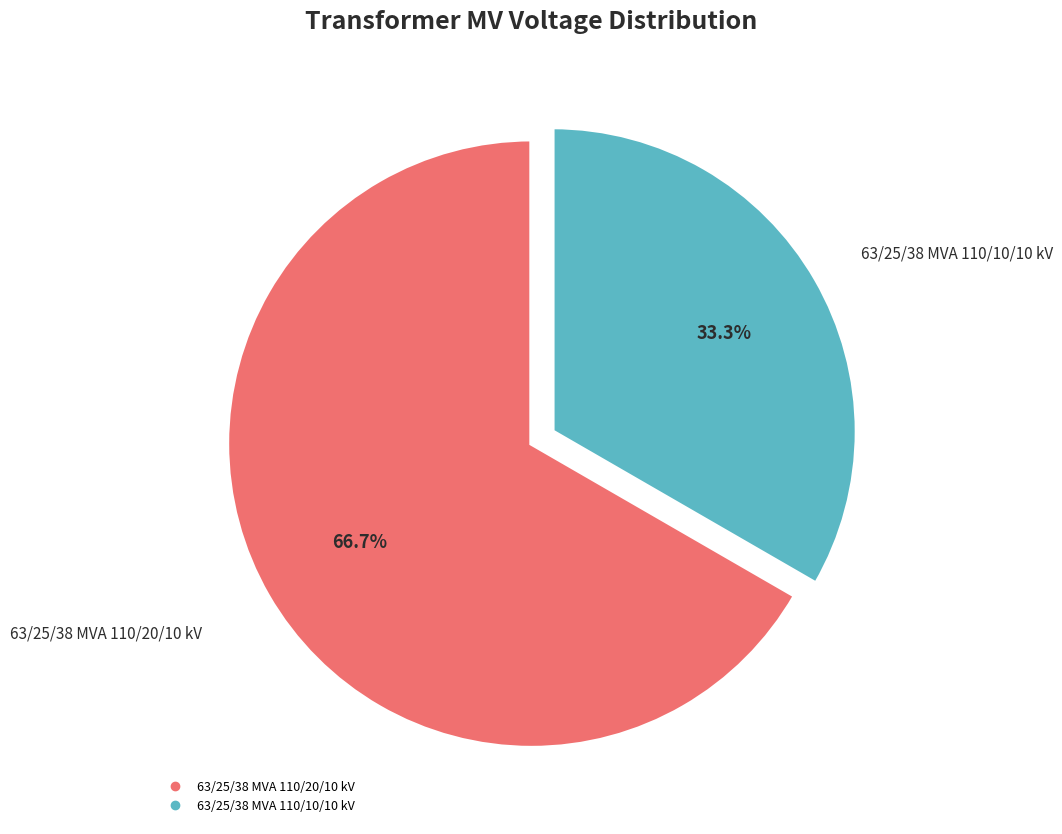

What is the largest slice in the pie chart?

63/25/38 MVA 110/20/10 kV